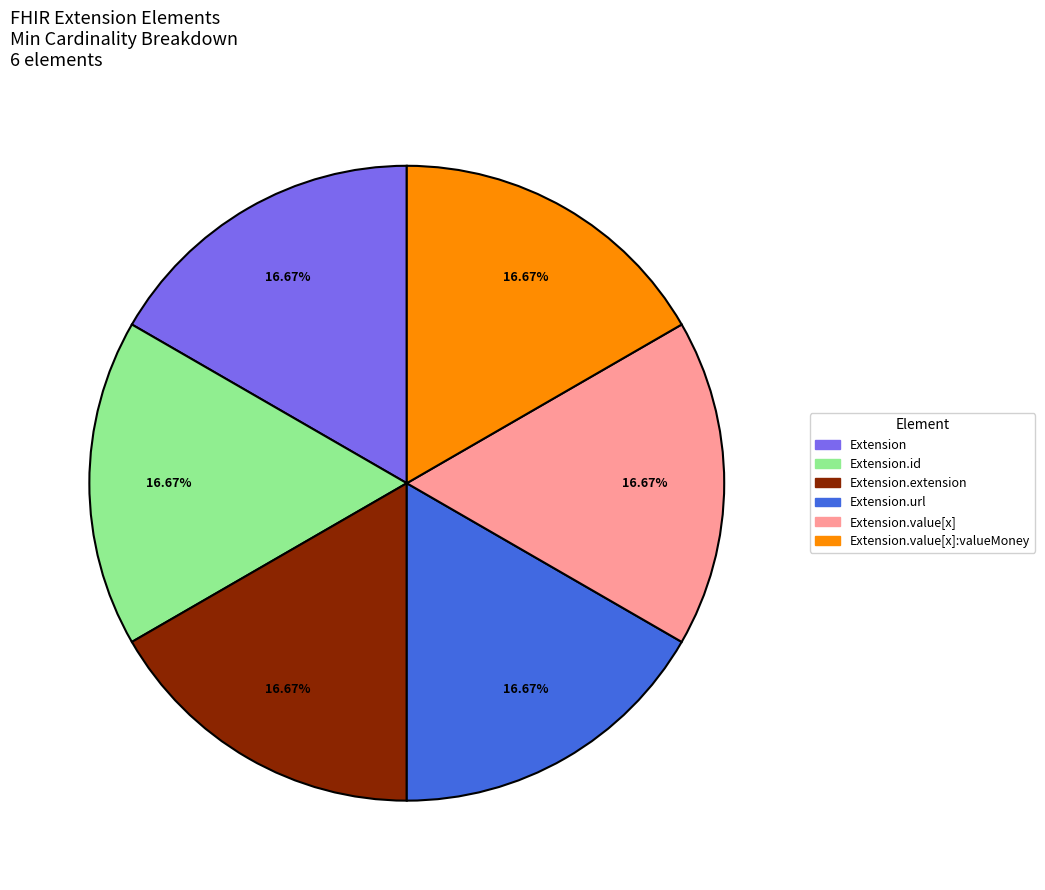

Does Extension.extension represent more than half of the total?

No